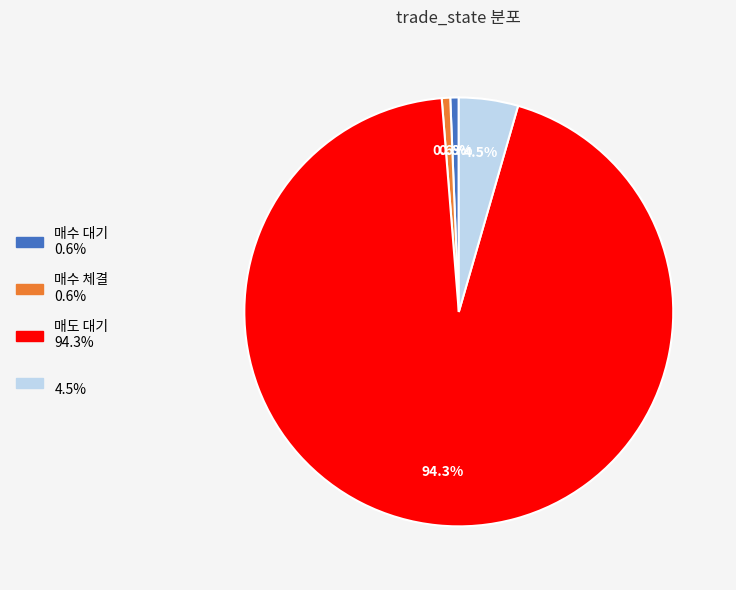

Does any single category account for the majority?

Yes